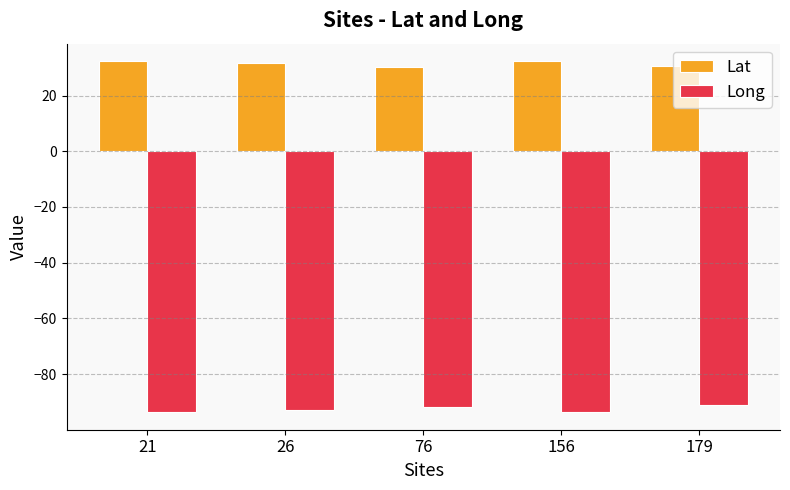

What is the difference between the second highest and minimum values in the Lat series?

2.1